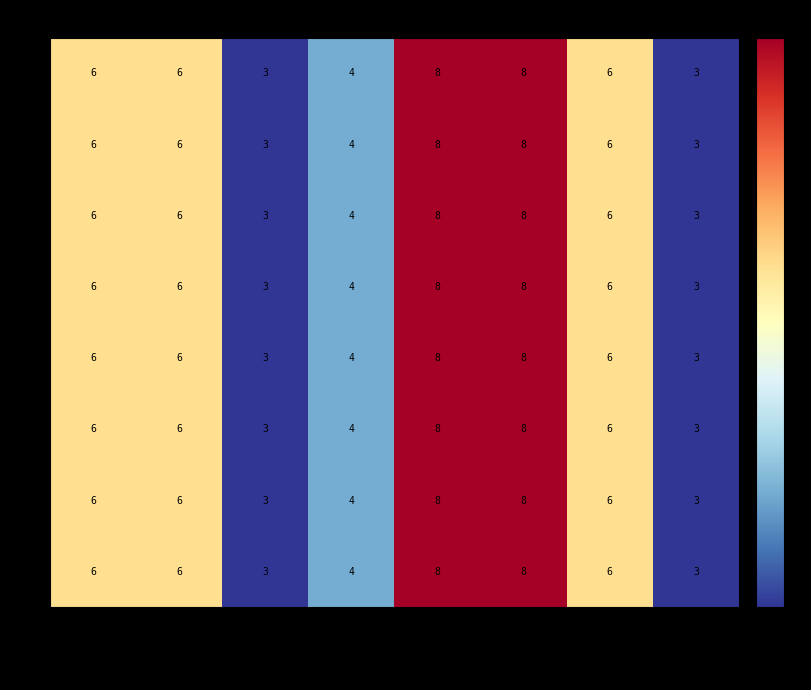

What is the sum of the 5 values at PH102 and PH110?

9